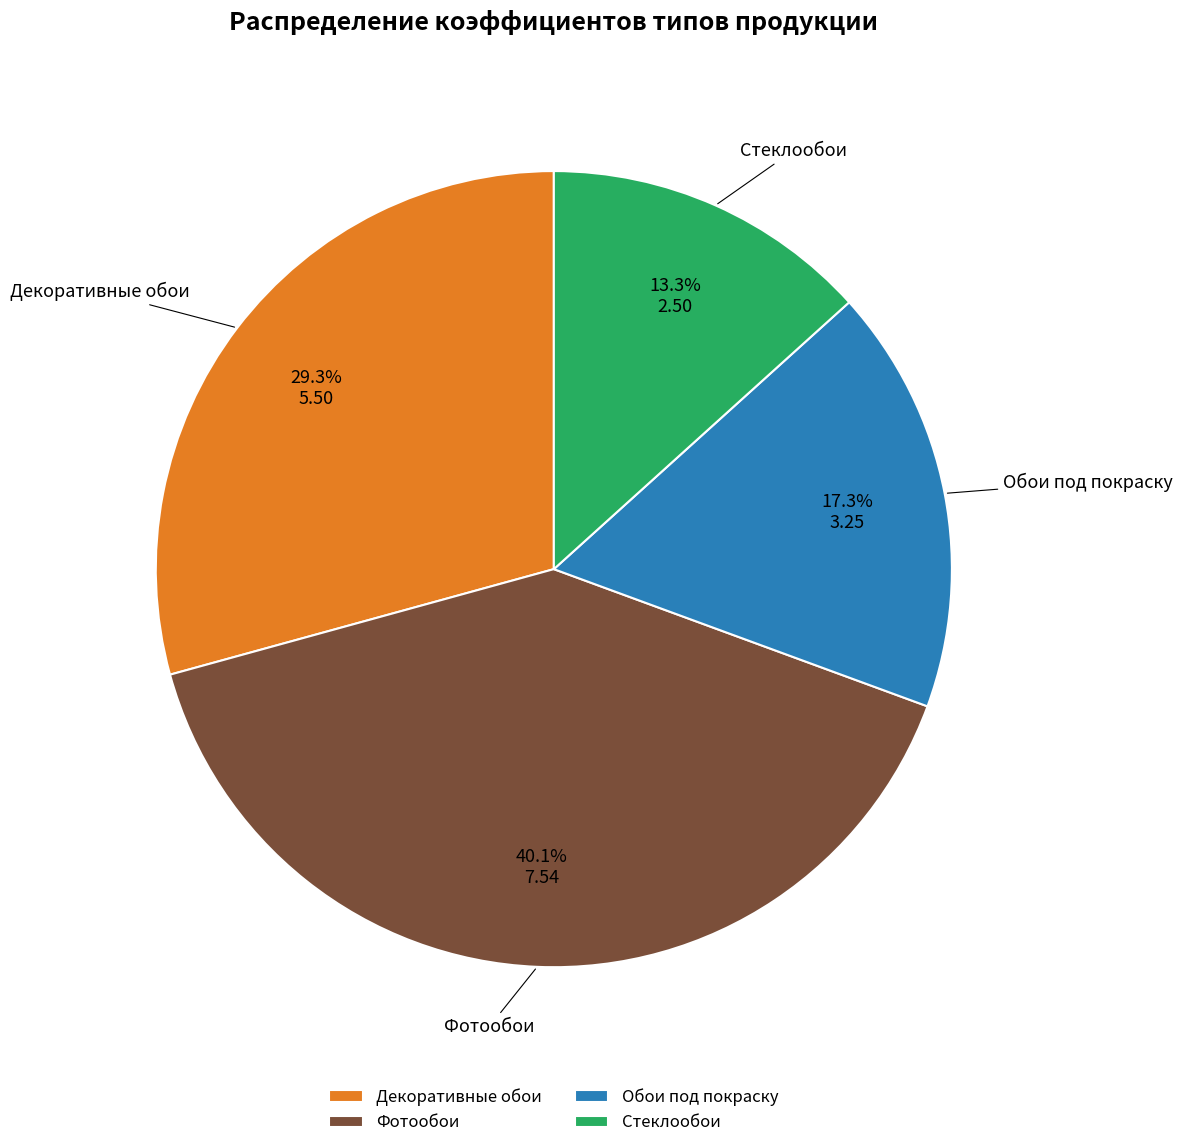

To the nearest percent, what is the difference between the Стеклообои and Фотообои slice percentages?

27%